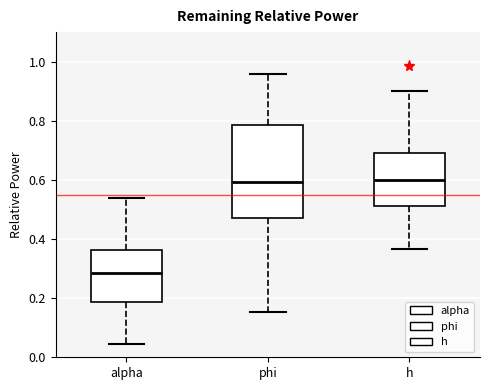

Which box is the tallest, from its lower edge to its upper edge?

phi